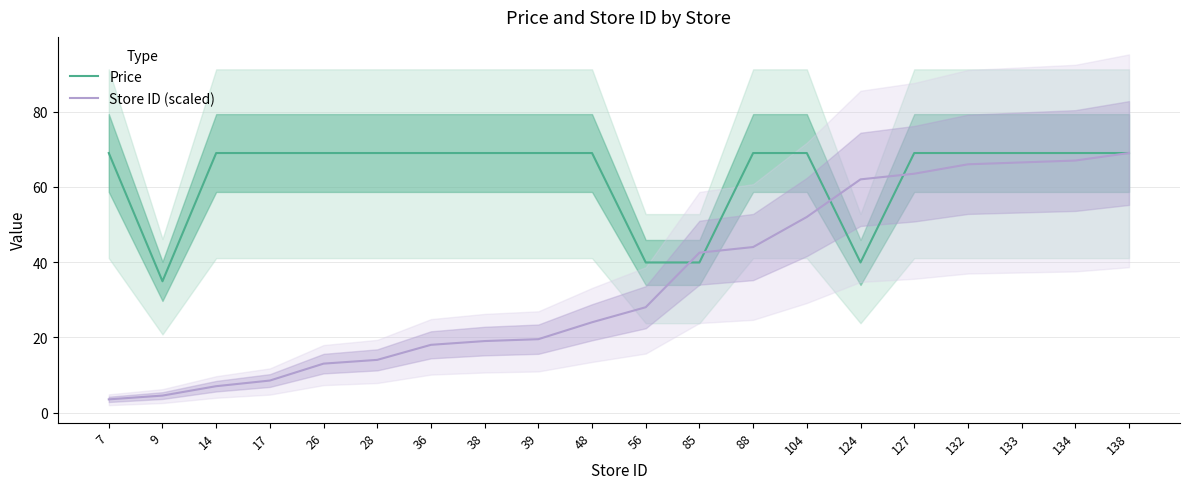

What value does the Store ID (scaled) series have at 132?

66.0